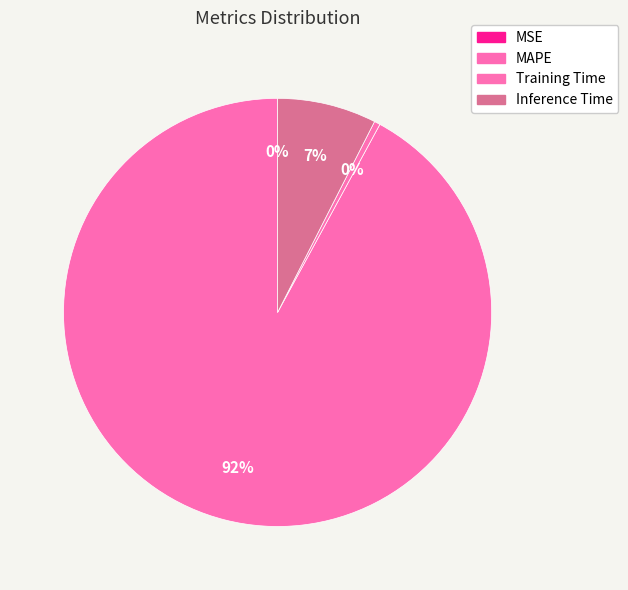

To the nearest percent, what percentage of the pie is MAPE?

92%